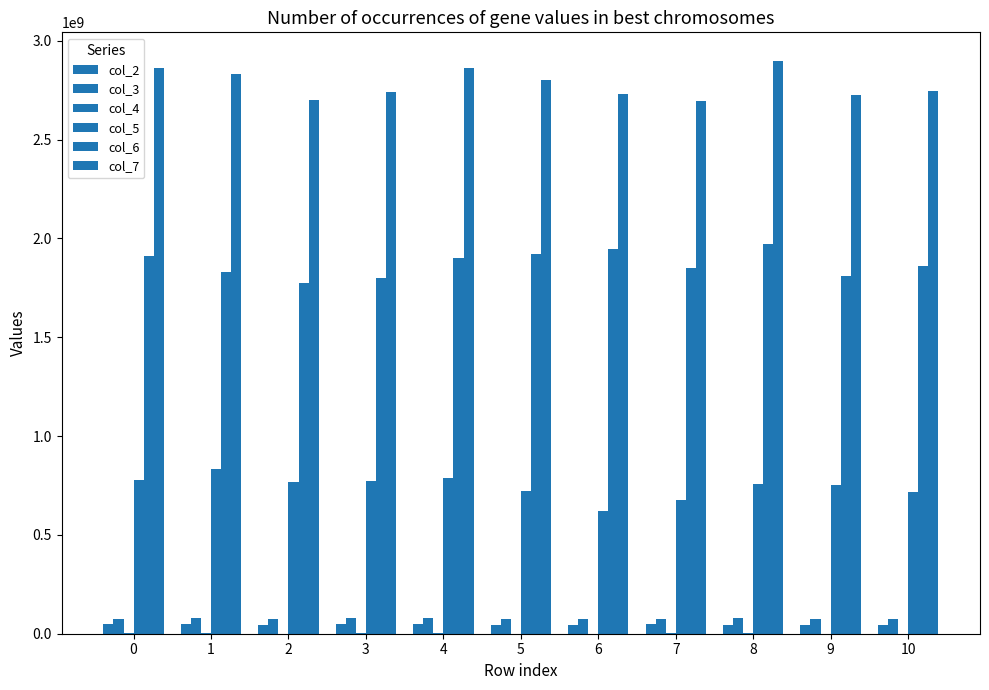

How many data points does each series have?

11